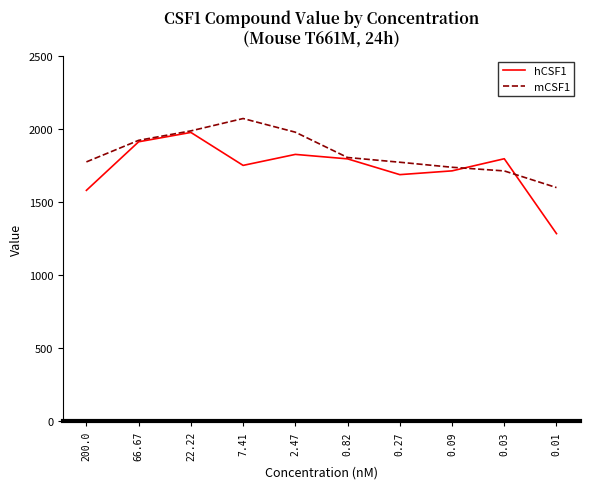

The value of hCSF1 at 0.01 is 749.1. True or false?

False